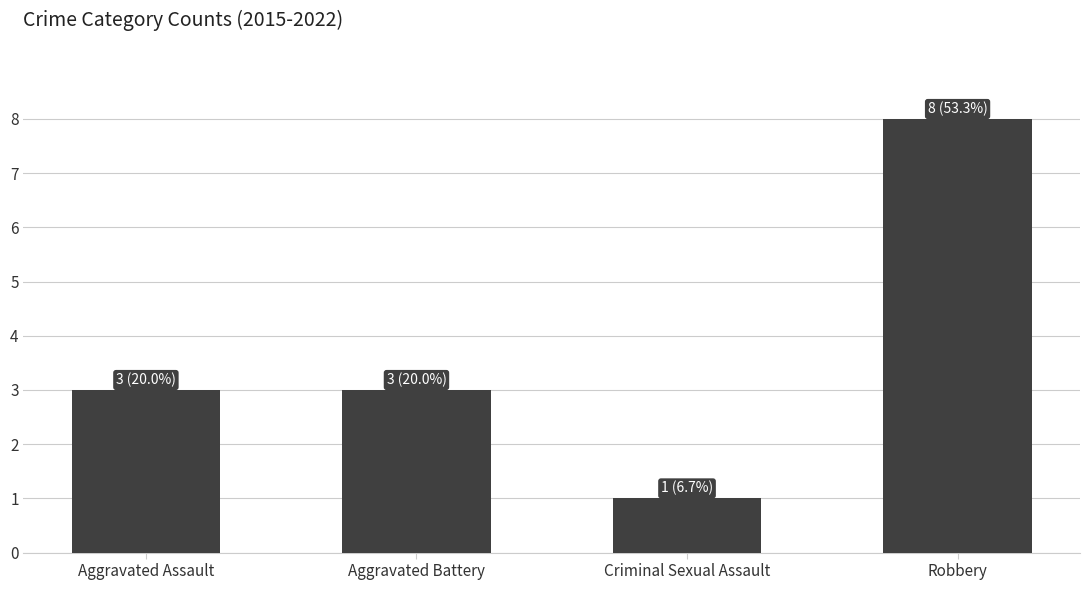

Which has a higher value, Criminal Sexual Assault or Aggravated Assault?

Aggravated Assault